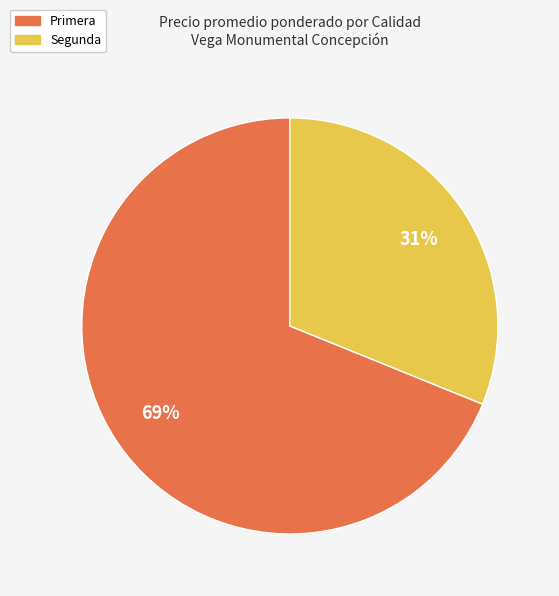

Is it true that Primera is 69% of the pie?

True